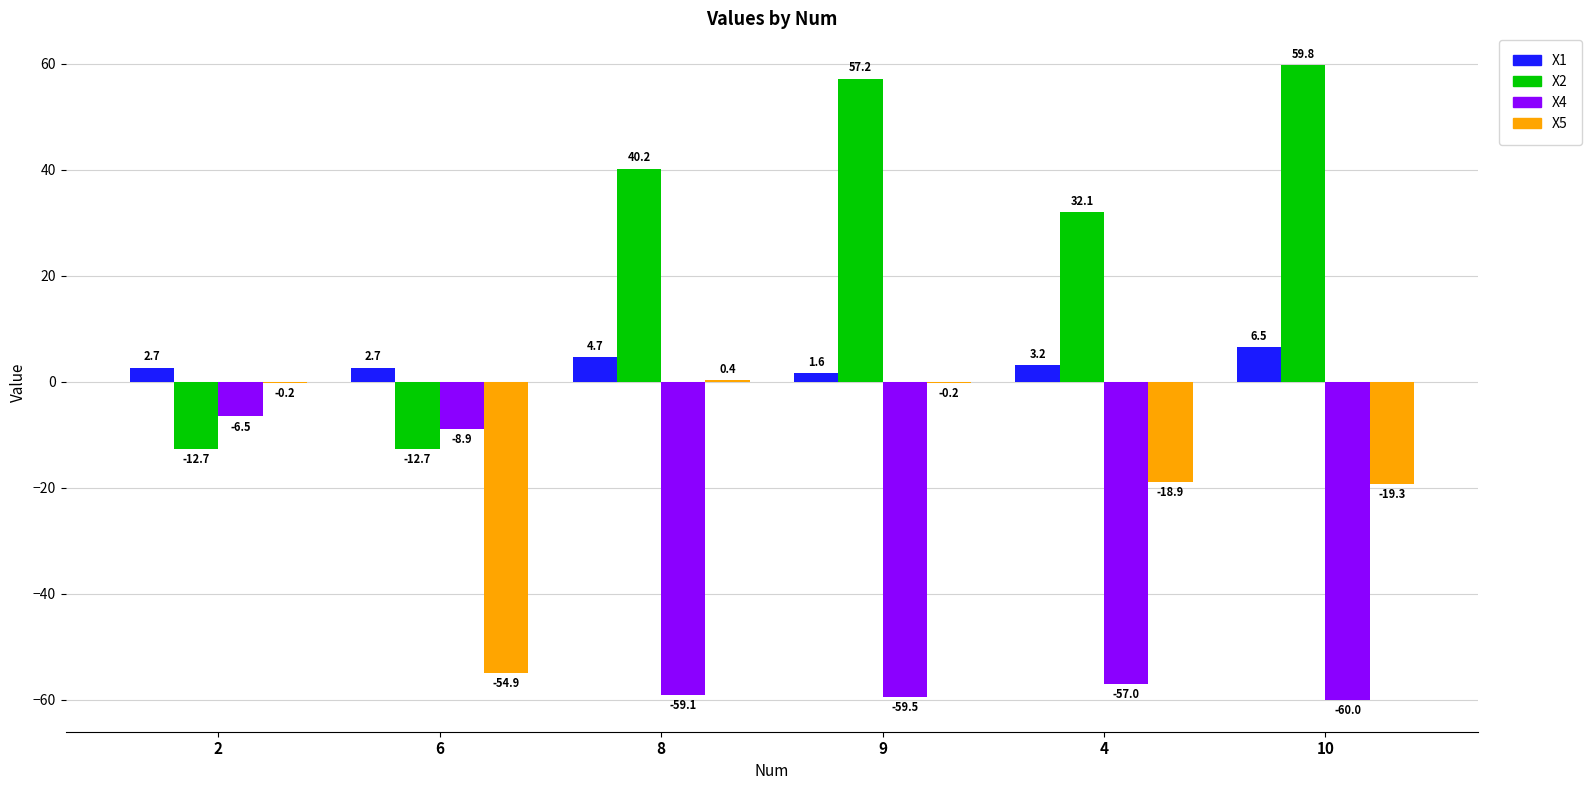

Which series changed the most between 6 and 10?

X2